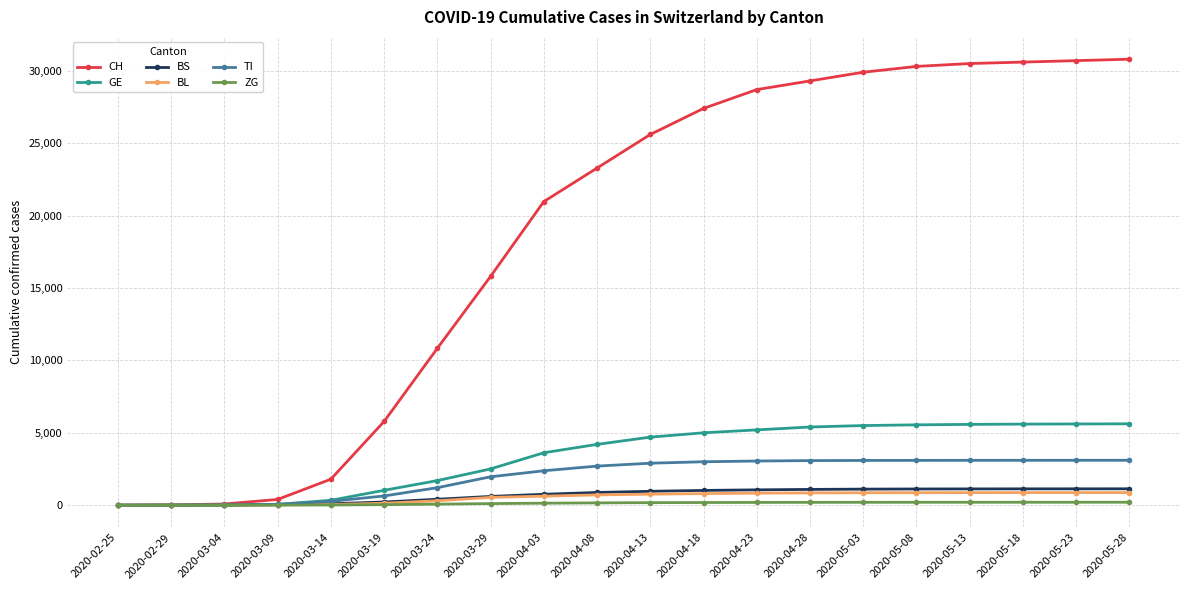

Which series has the largest range (max minus min)?

CH